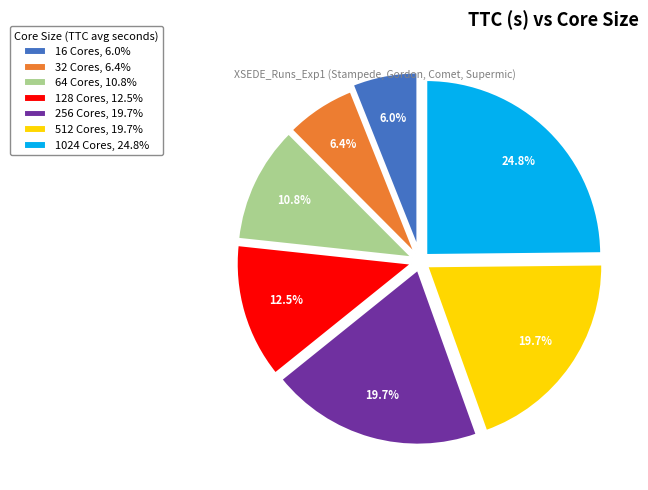

How many segments does this pie chart have?

7